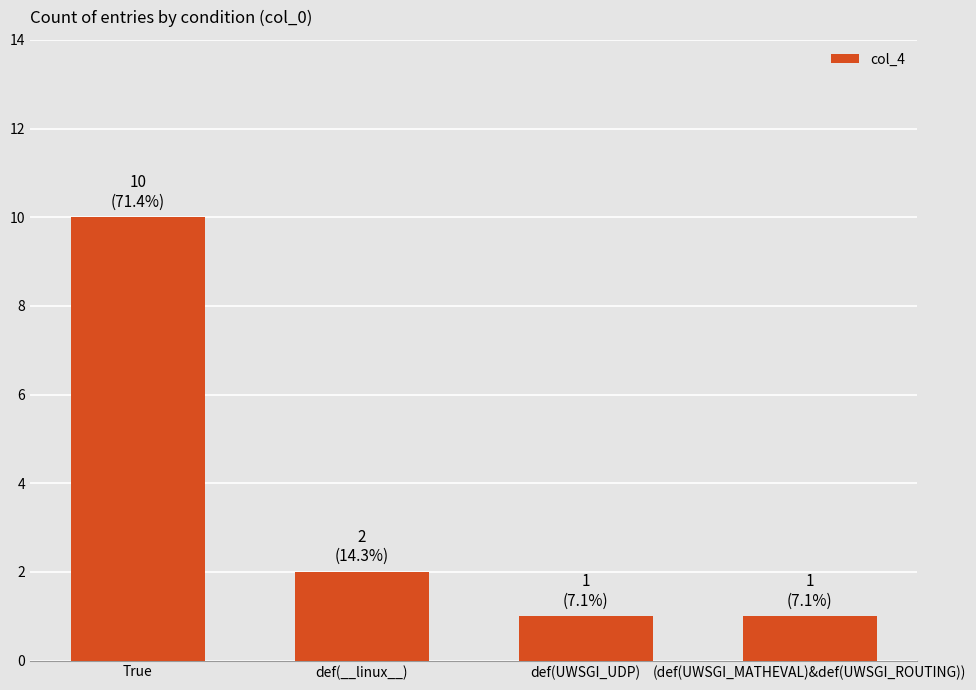

Is it true that the value at def(__linux__) is 2?

True